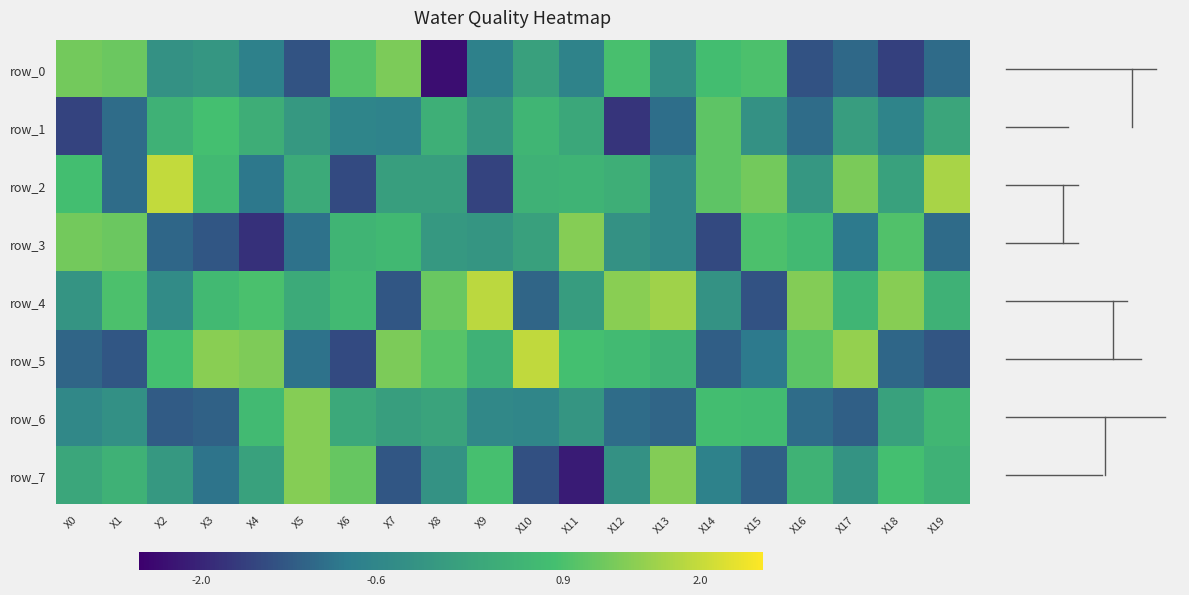

What is the maximum value for row_6?

1.4